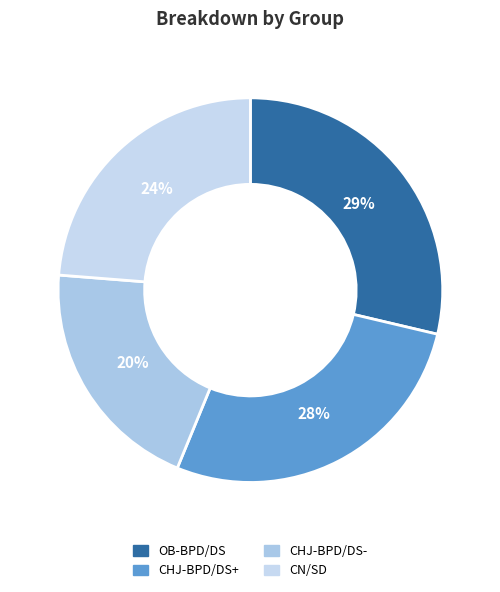

Which has a higher value, CN/SD or OB-BPD/DS?

OB-BPD/DS